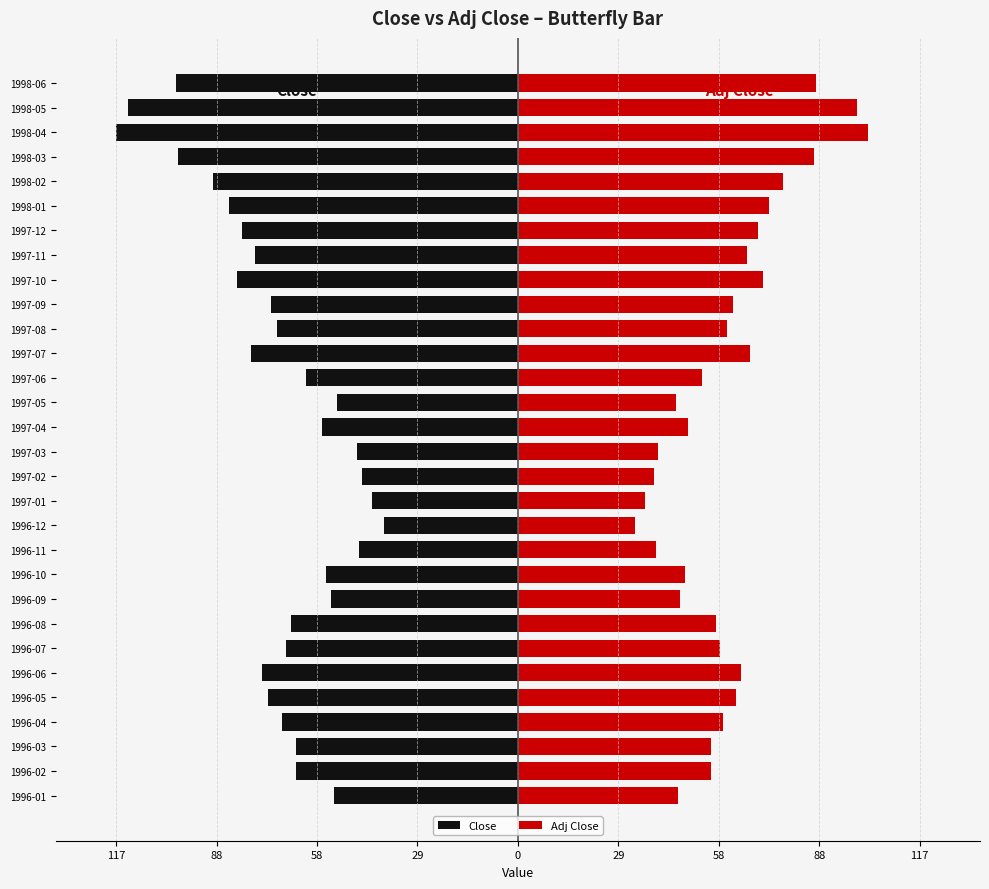

Between 1998-01 and 1996-06, which is larger?

1996-06